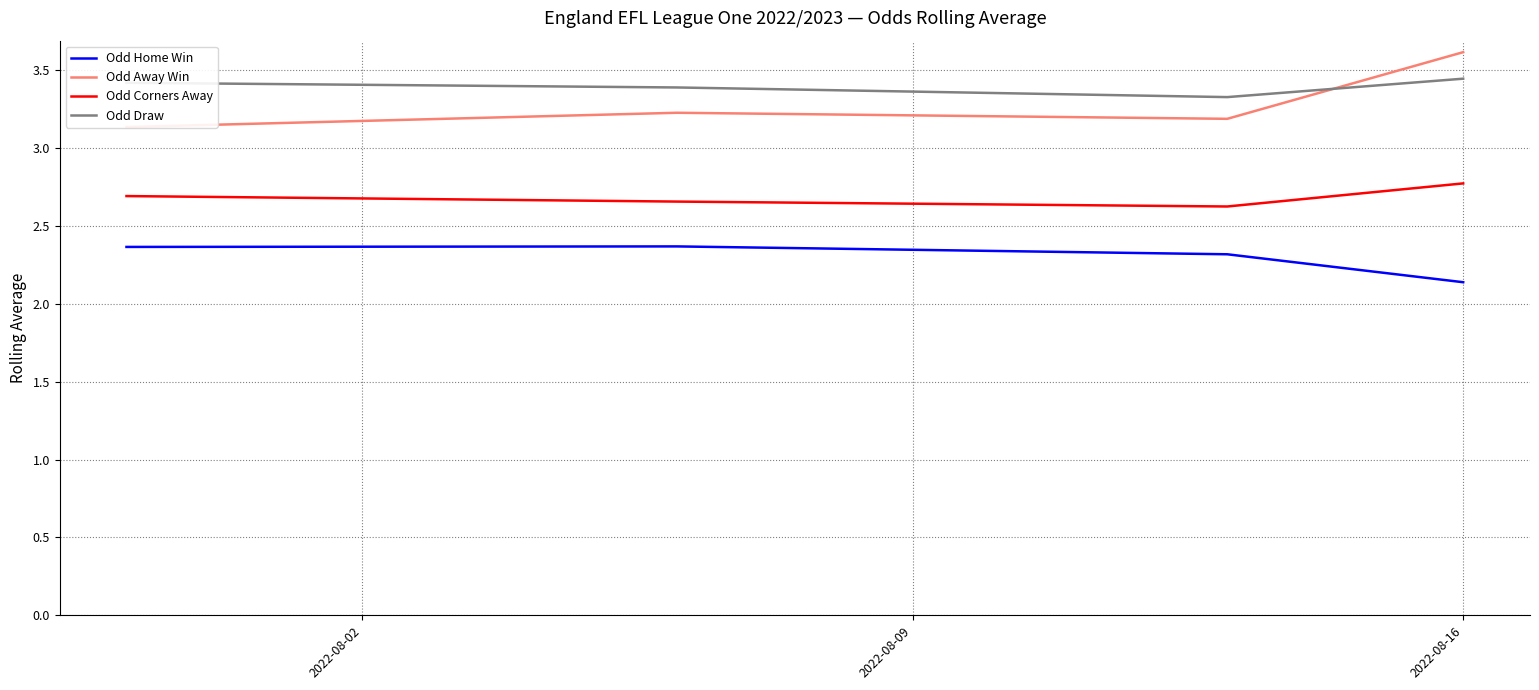

True or false: Odd Home Win has more than 2 interior local peaks.

False